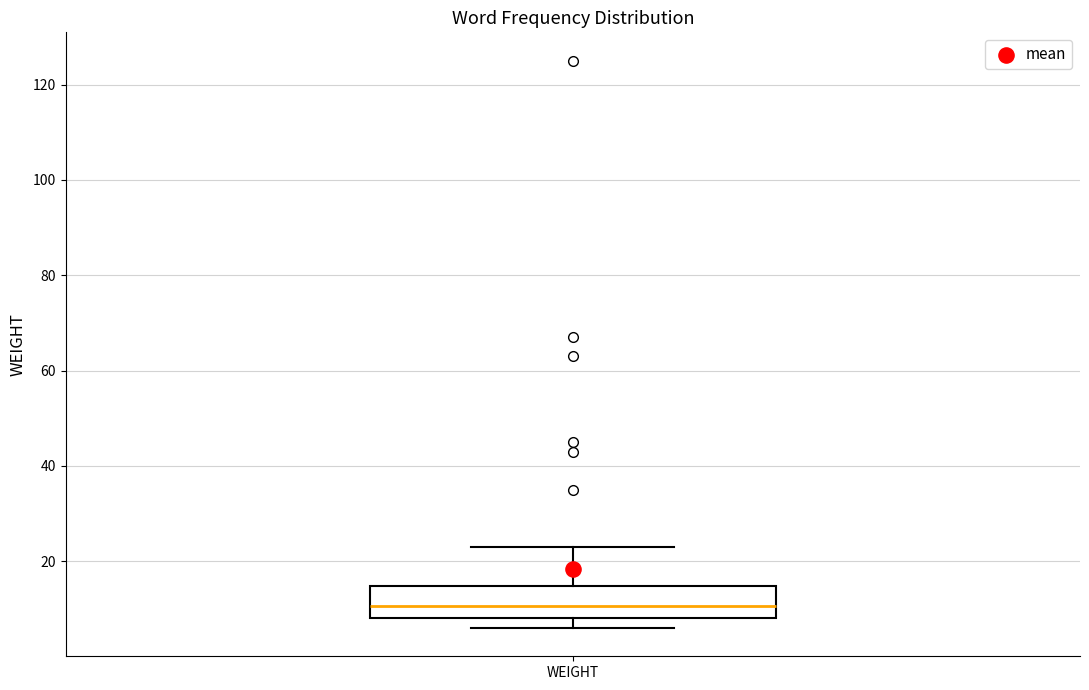

Where is the upper edge of the box for WEIGHT on the y-axis? The values are not printed on the chart, so give them approximately, as read against the axis.

14